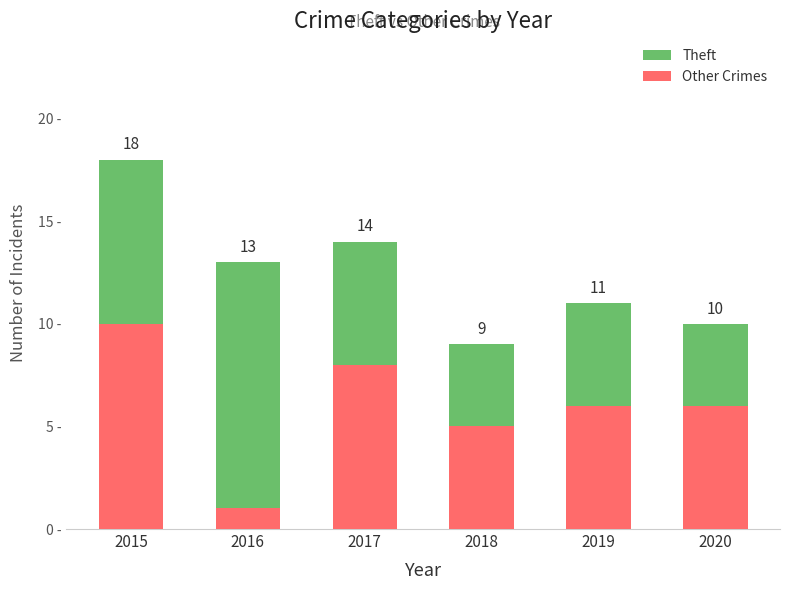

Does the chart contain stacked bars?

Yes